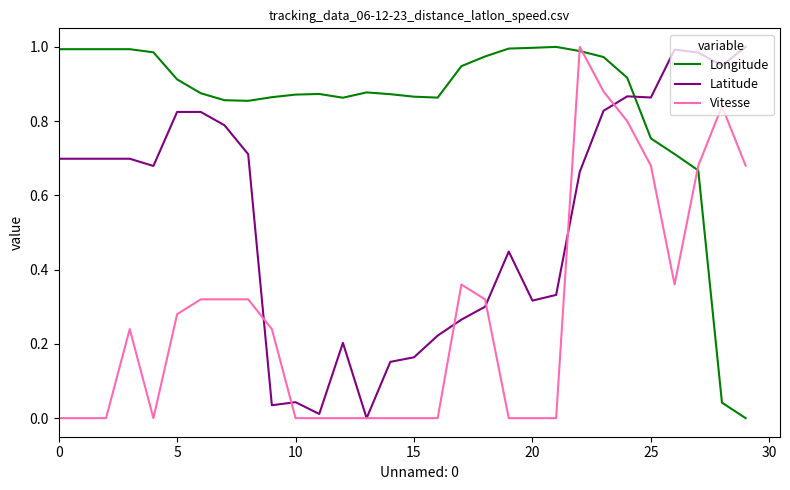

Which series has the largest total across all categories?

Longitude